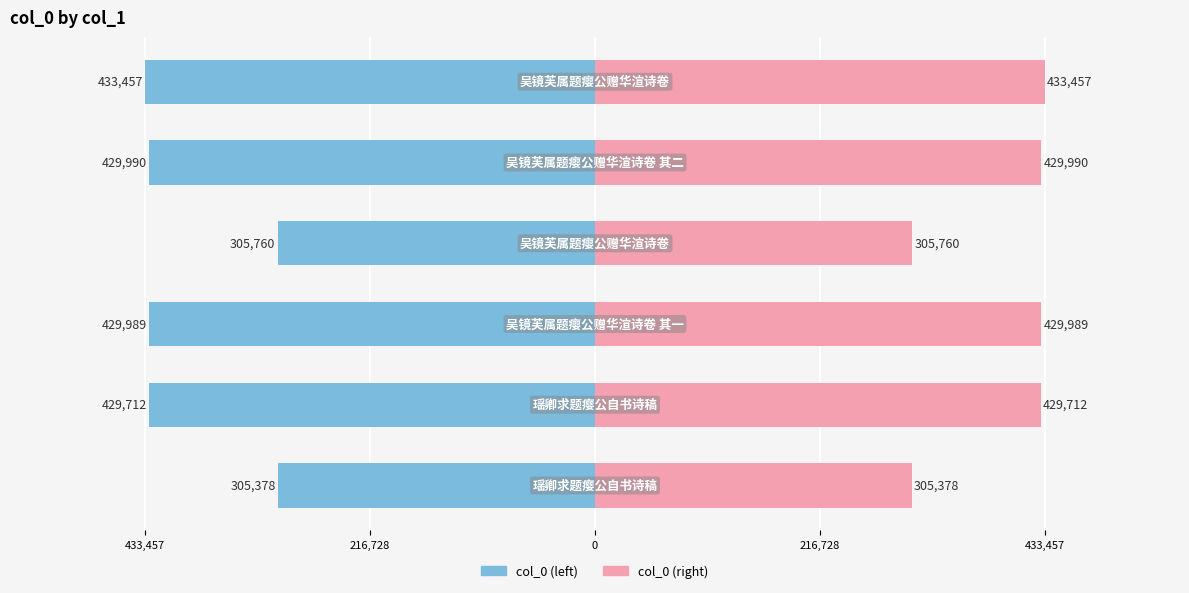

How many groups of bars are there?

6